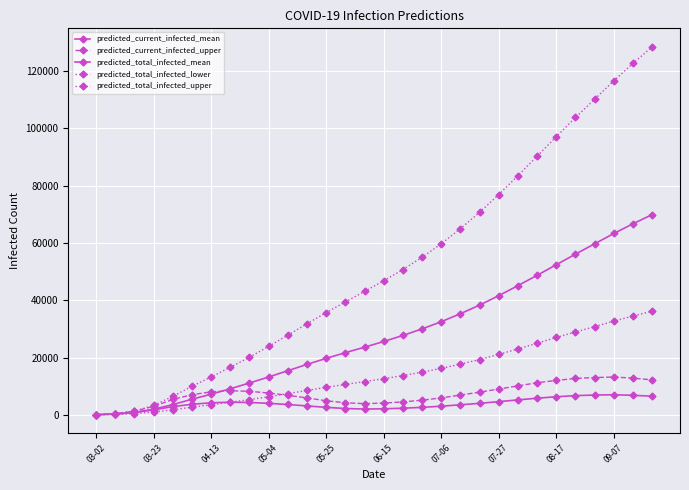

How many data points in predicted_total_infected_upper are less than 46800?

15